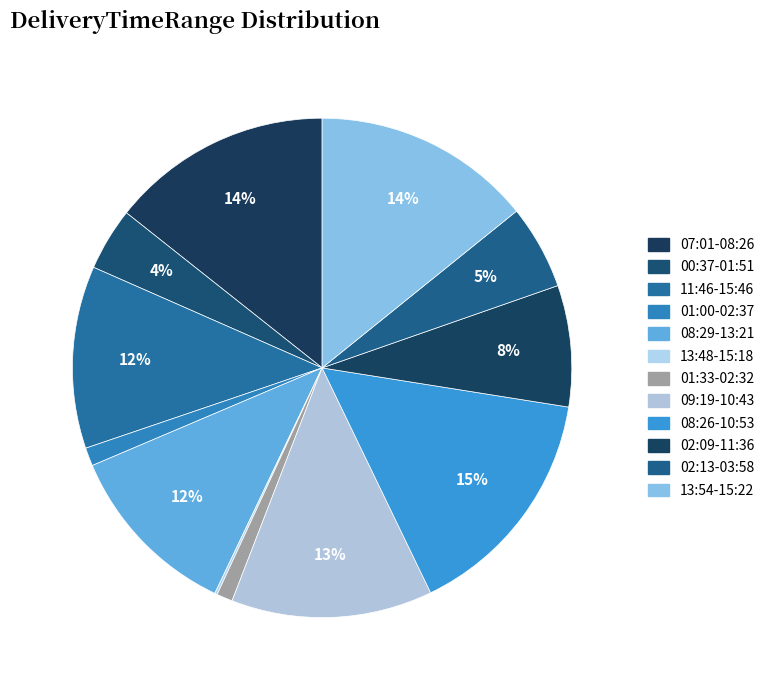

What percentage is the 00:37-01:51 slice, to the nearest percent?

4%